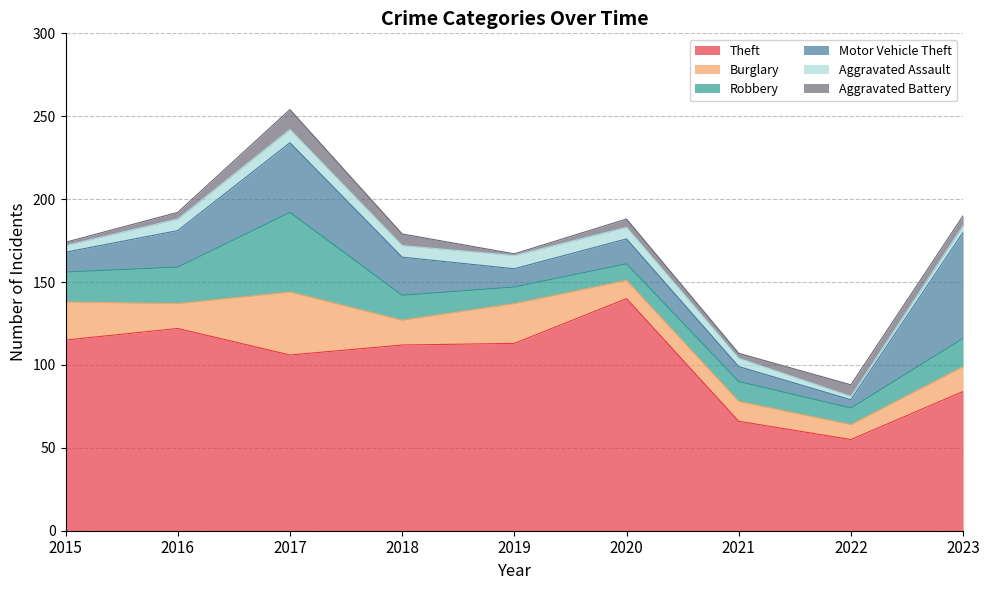

Which series has the widest spread of values?

Theft